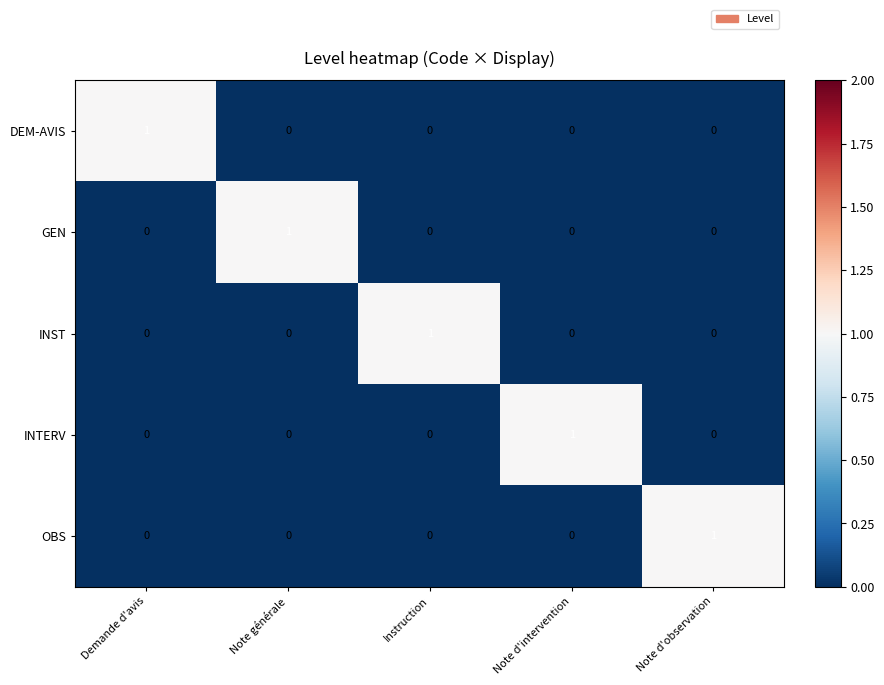

Is it true that OBS equals 0 at Note d'intervention?

True